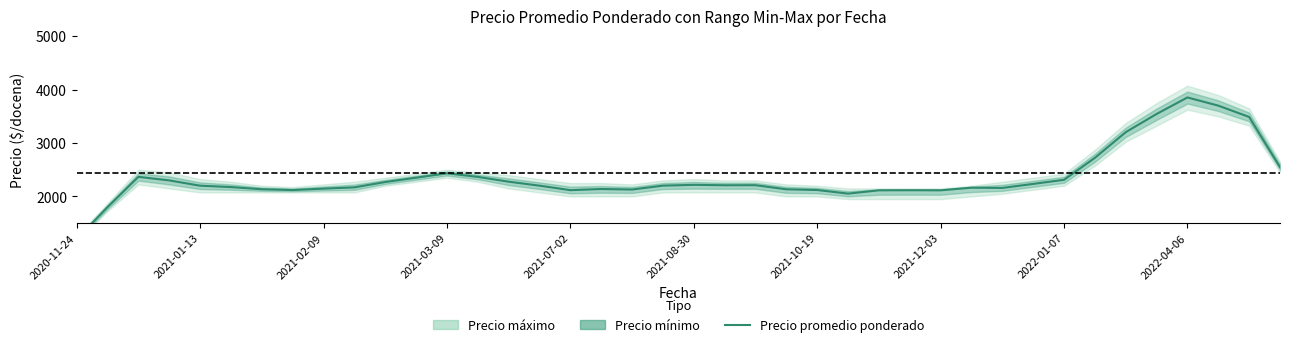

What is the change in value from 2022-01-07 to 37?

+1555.0